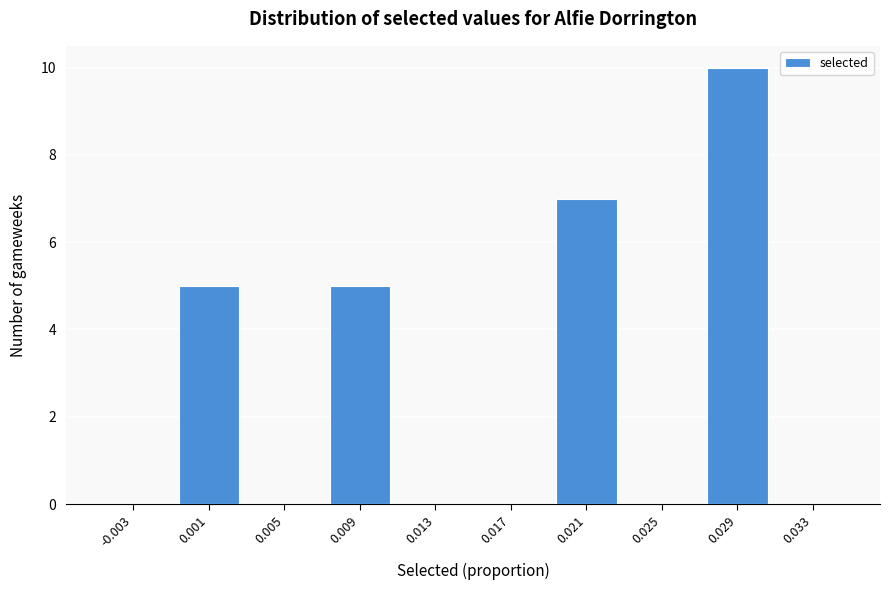

Reading left to right, extract all data points from this chart.

-0.003=0	0.001=5	0.005=0	0.009=5	0.013=0	0.017=0	0.021=7	0.025=0	0.029=10	0.033=0